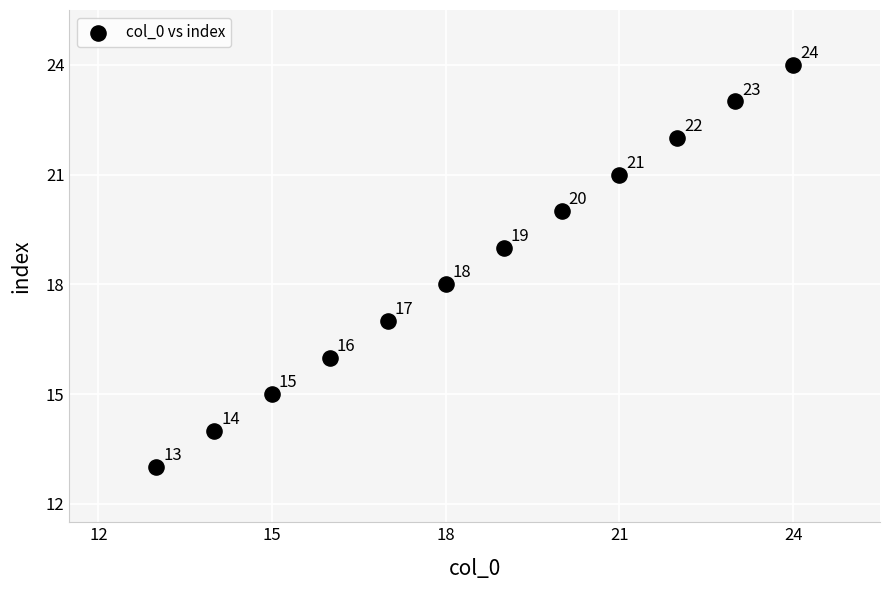

What is the average X value?

18